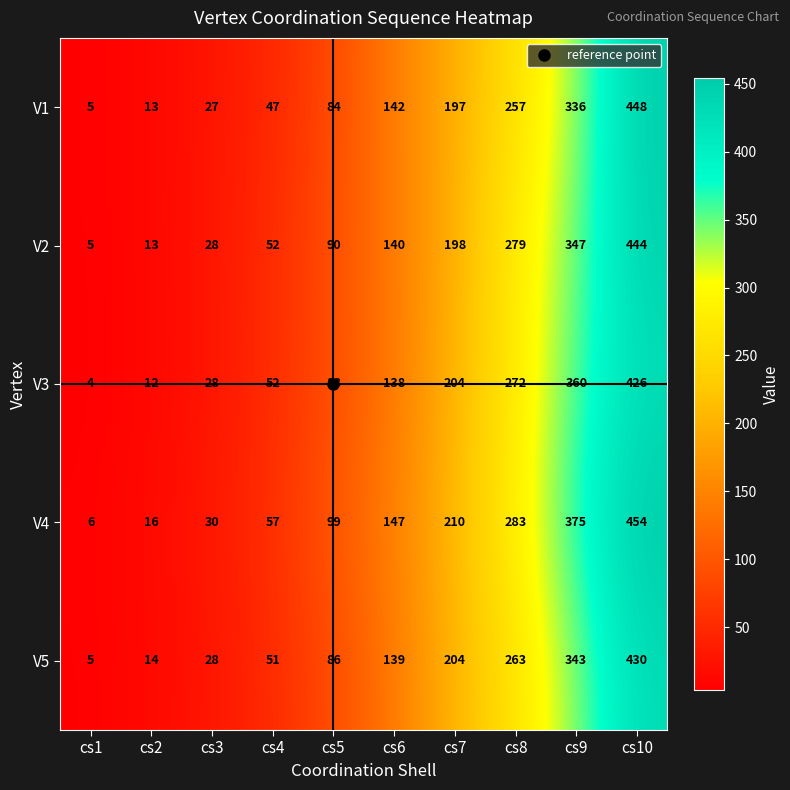

Which series has the largest range (max minus min)?

V4